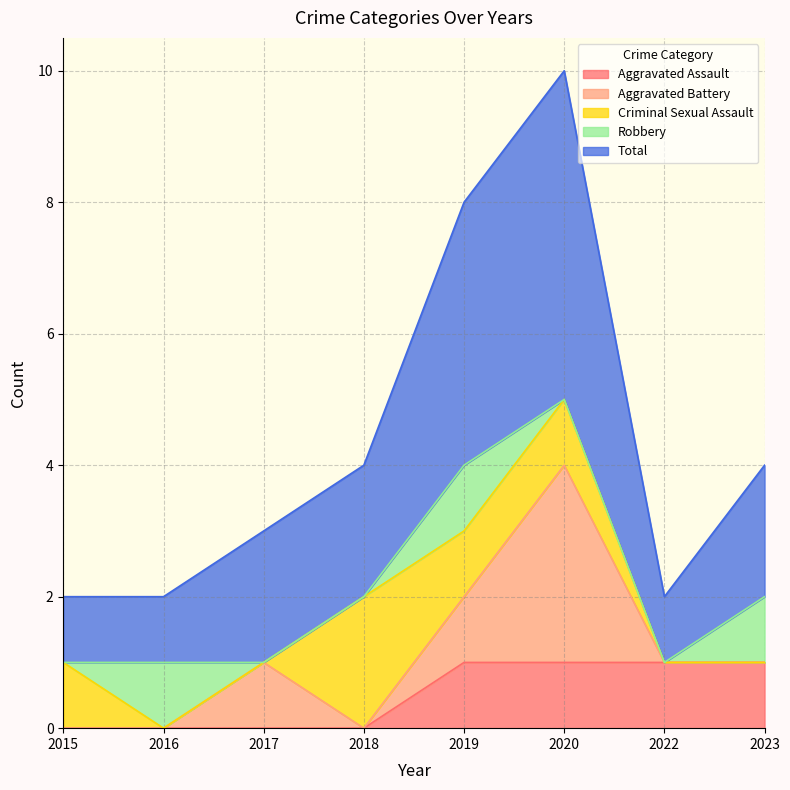

In Criminal Sexual Assault, how many points are higher than both neighbors (excluding endpoints)?

1